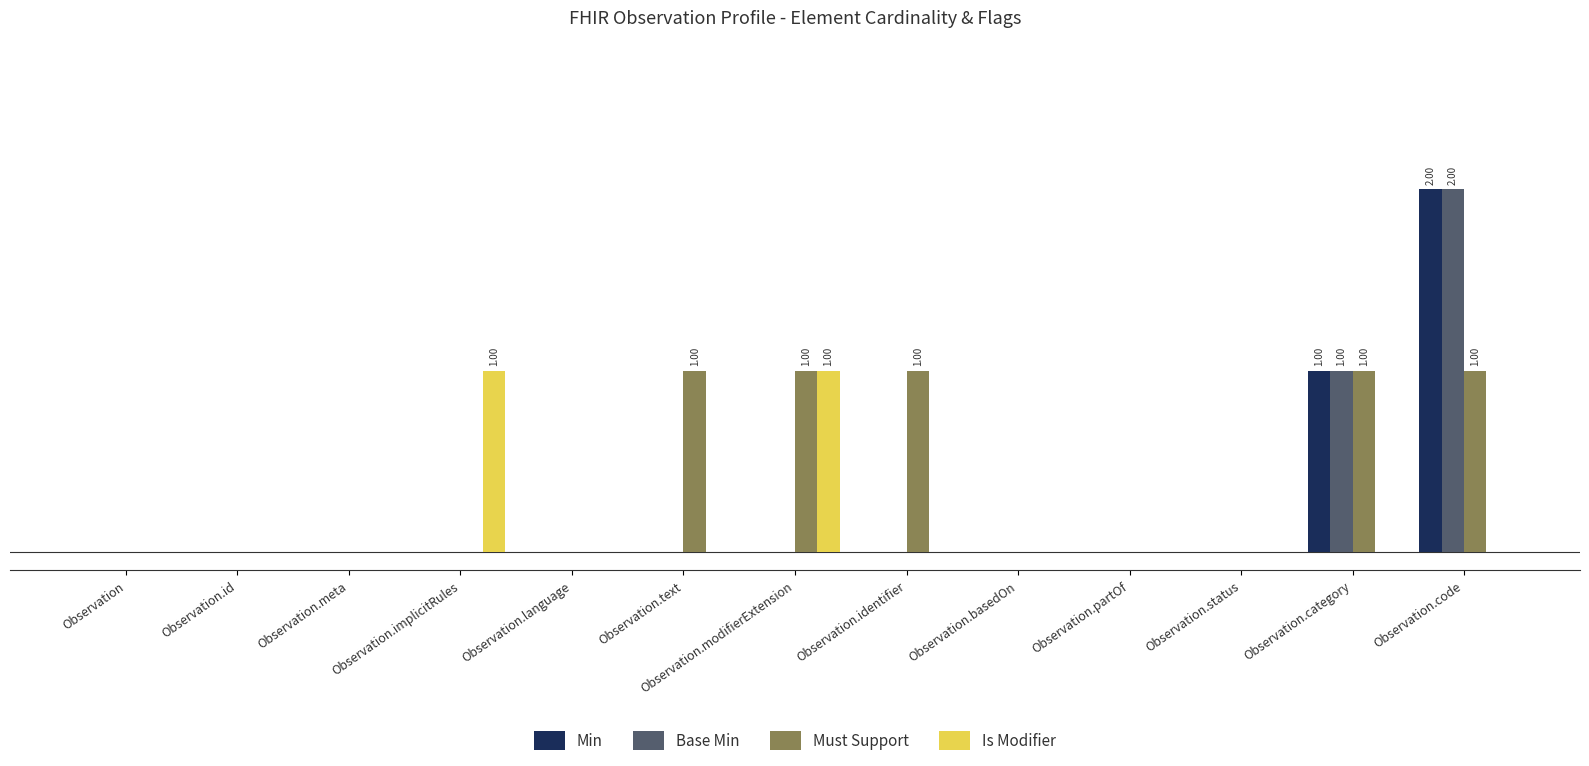

The value of Is Modifier at Observation.partOf is 1. True or false?

False